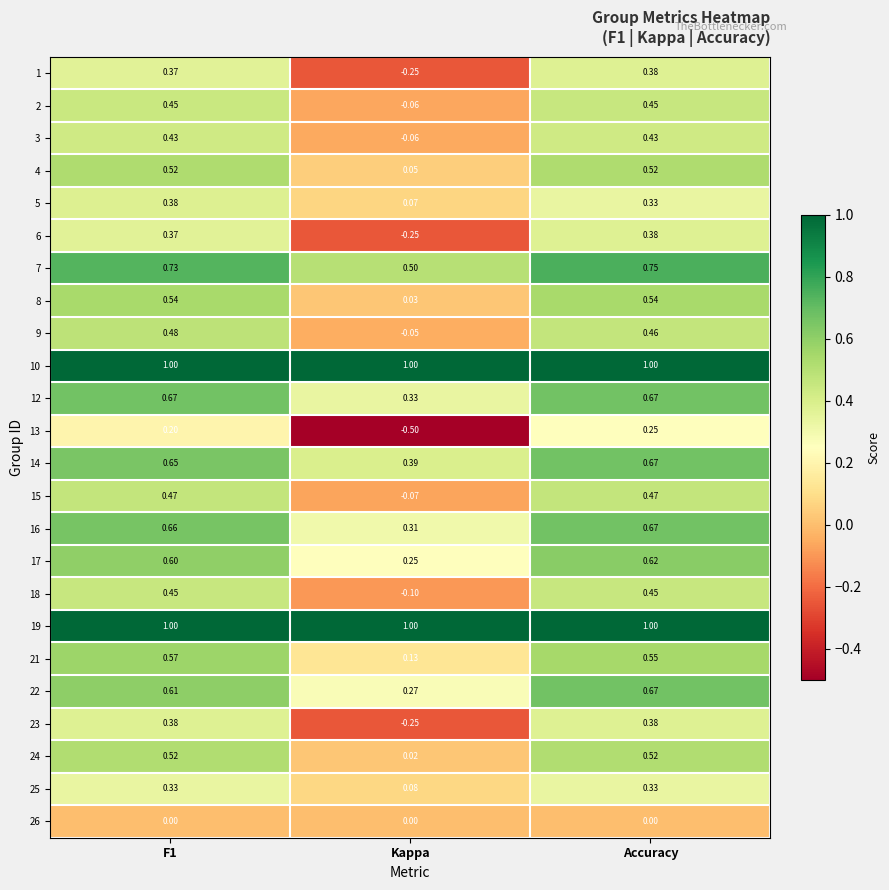

Where is 12 nearest to the value 0?

Kappa